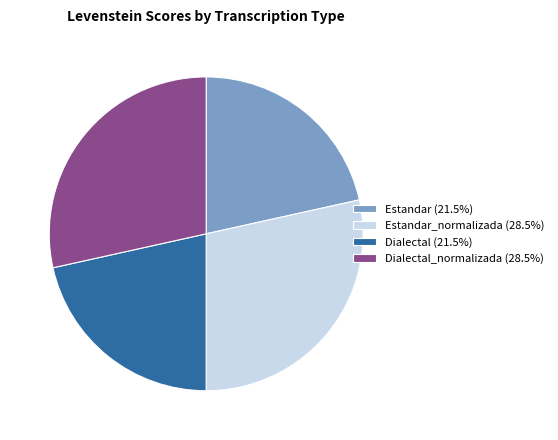

Does Estandar (21.5%) account for over 50% of the chart?

No